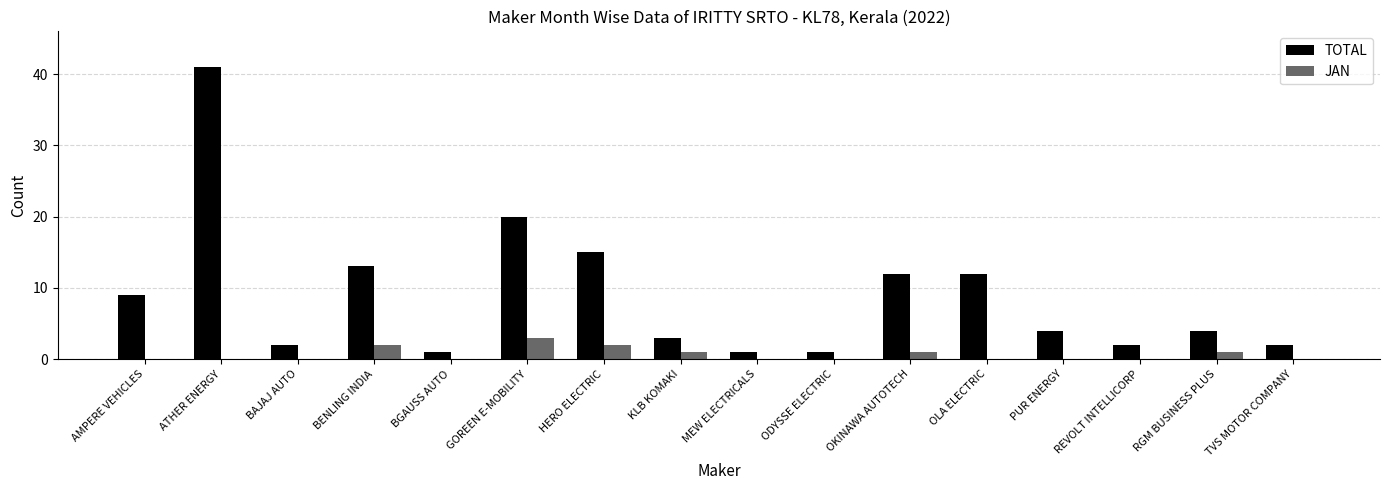

True or false: TOTAL has a value of 10 at ATHER ENERGY.

False